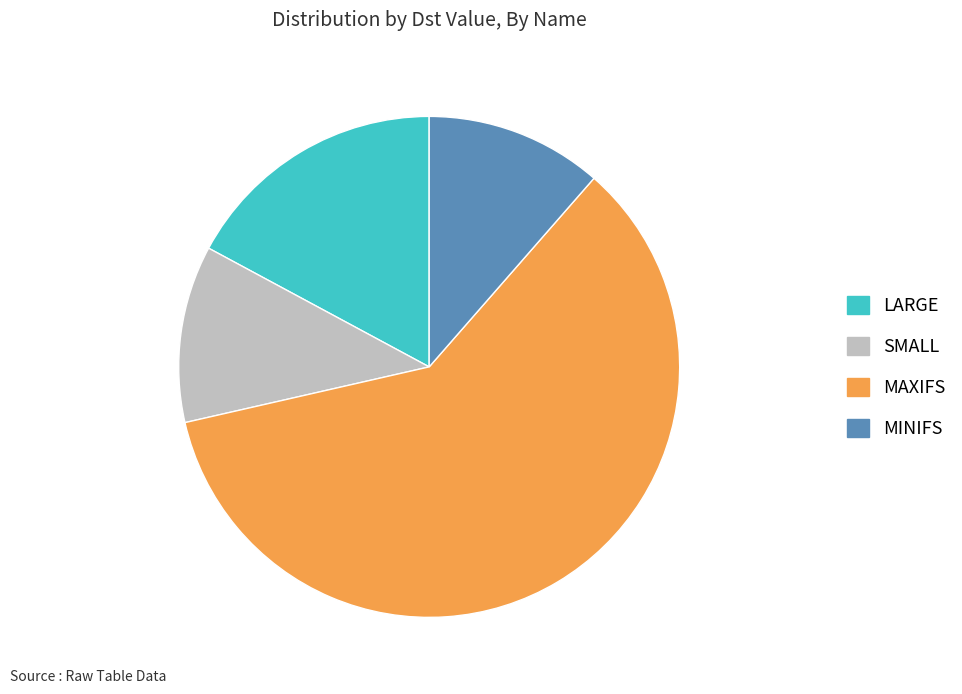

Which category has the biggest portion of the pie?

MAXIFS